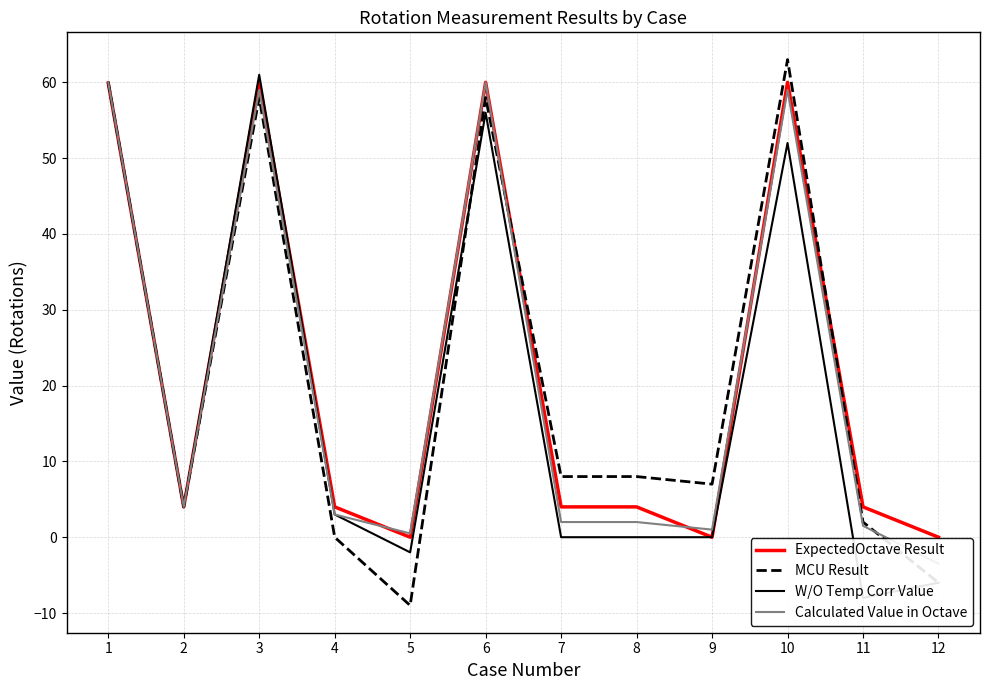

At how many categories does at least one series exceed 30?

4